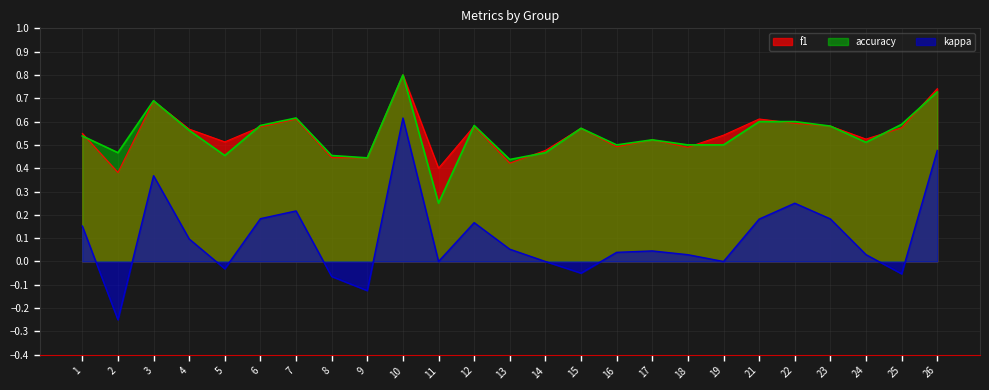

Does the chart have visible grid lines?

Yes